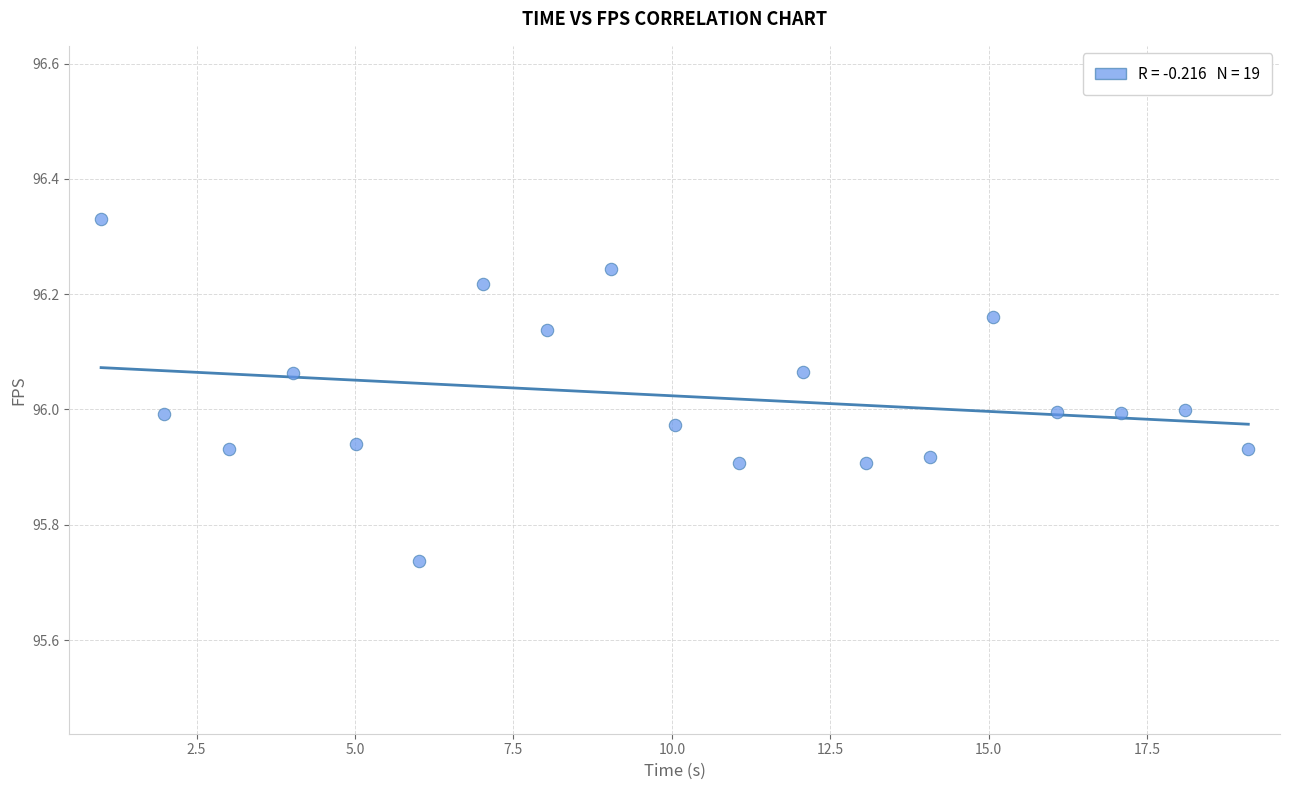

What is the range of Y values (max minus min)?

0.6